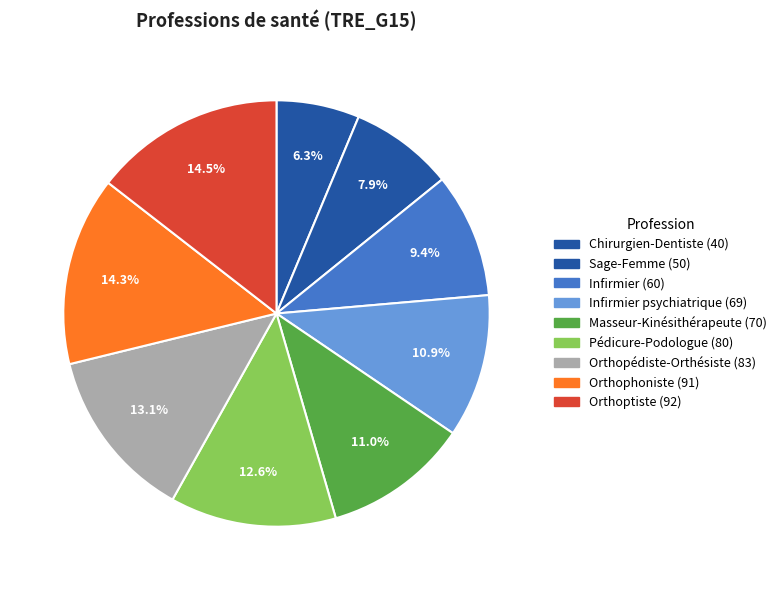

To the nearest percent, what is the difference between the largest and smallest slice percentages?

8%